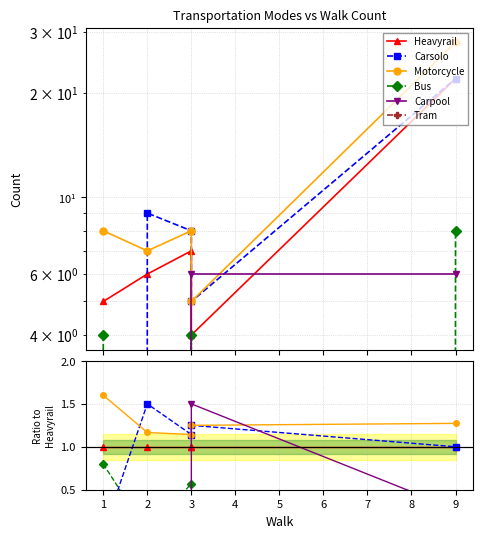

Reading left to right, what are all the values shown in this chart?

Heavyrail: 1.0	1.0	1.0	1.0	1.0
Carsolo: 0.0	1.5	1.1	1.2	1.0
Motorcycle: 1.6	1.2	1.1	1.2	1.3
Bus: 0.8	0.0	0.6	0.0	0.4
Carpool: 0.0	0.0	0.0	1.5	0.3
Tram: 0.0	0.0	0.0	0.0	0.0